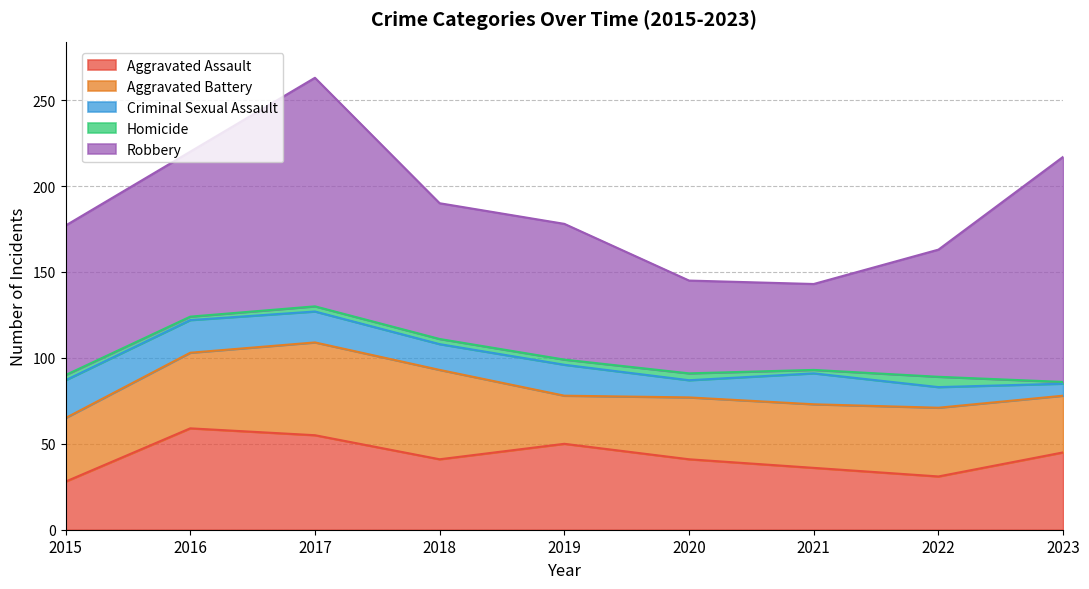

The value of Criminal Sexual Assault at 2016 is 19. True or false?

True